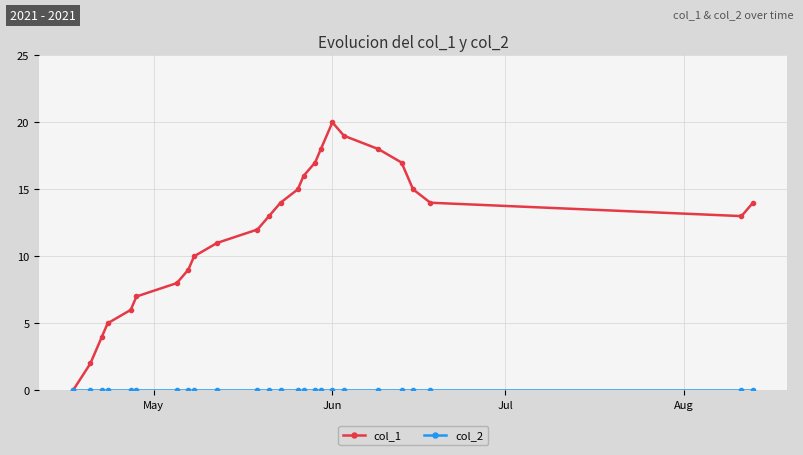

What is the maximum value shown in the chart?

20